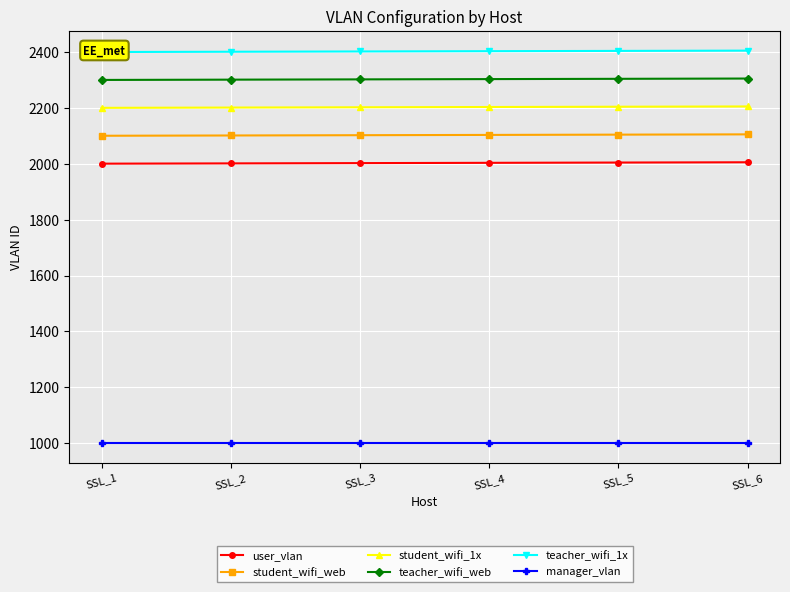

What is the difference between the maximum and minimum values in the teacher_wifi_web series?

5